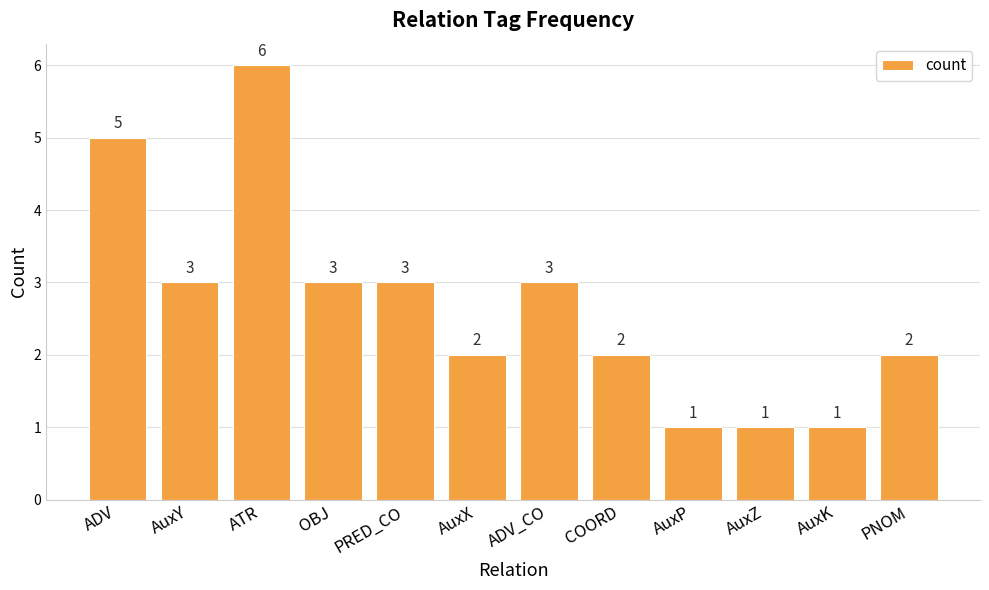

How many distinct data groups are displayed?

1